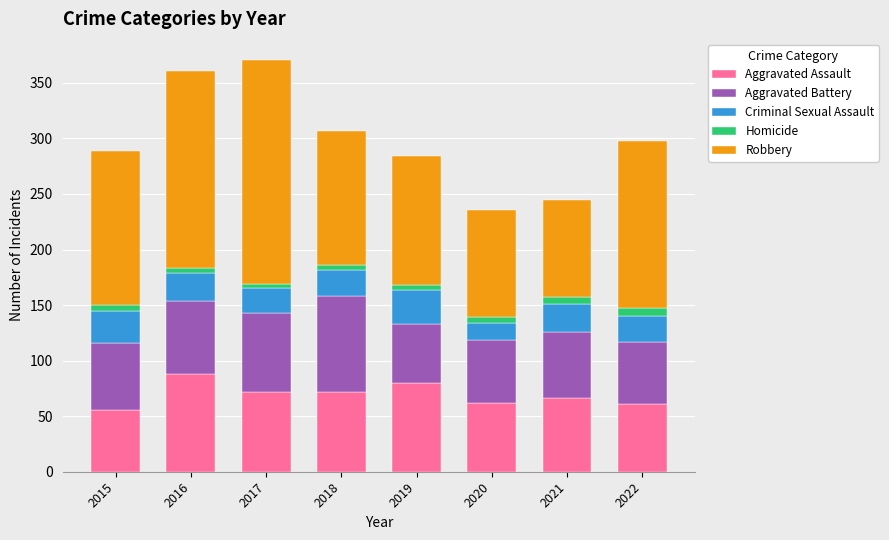

True or false: Aggravated Assault has a value of 24 at 2017.

False